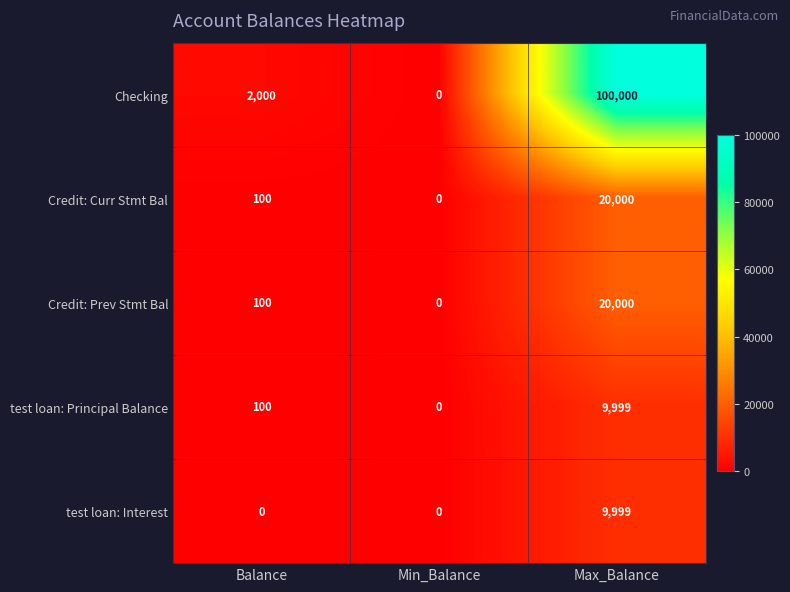

The test loan: Interest series shows 9999 at Max_Balance. True or false?

True